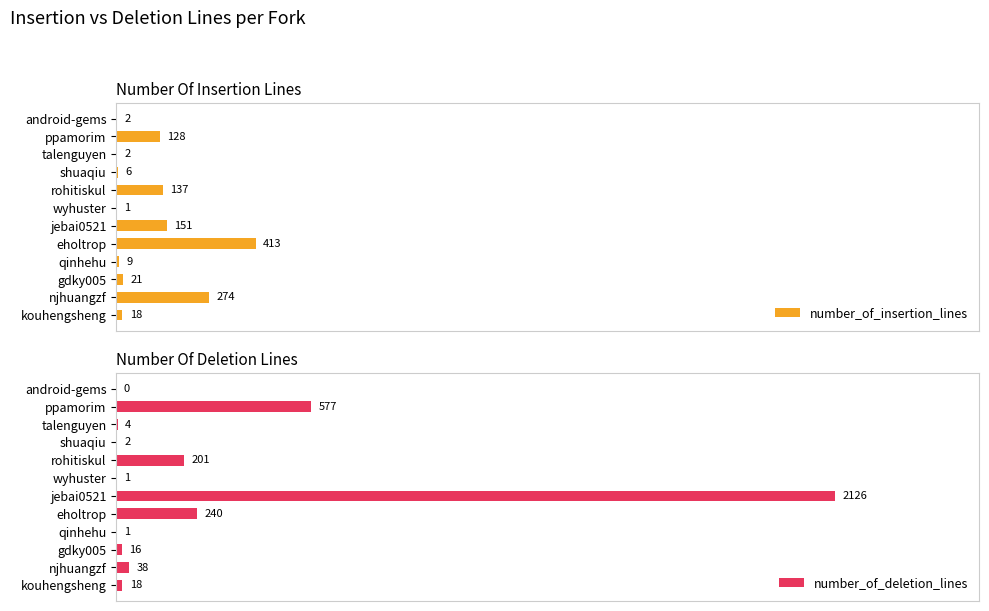

Does the chart contain stacked bars?

No